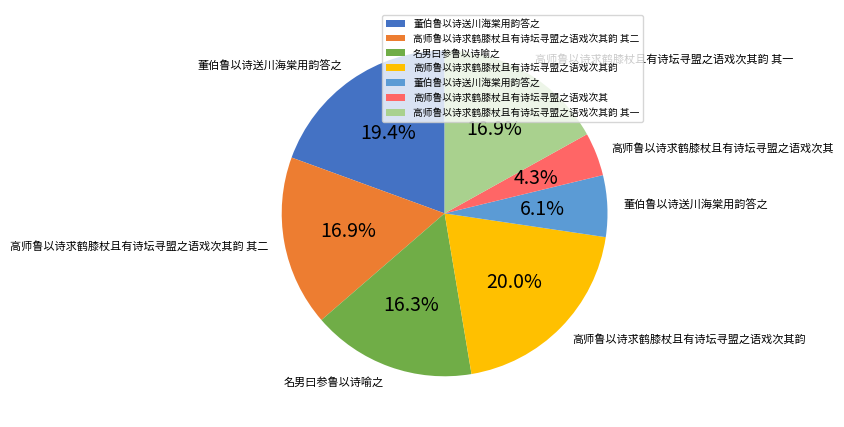

Is there a majority slice in this chart?

No